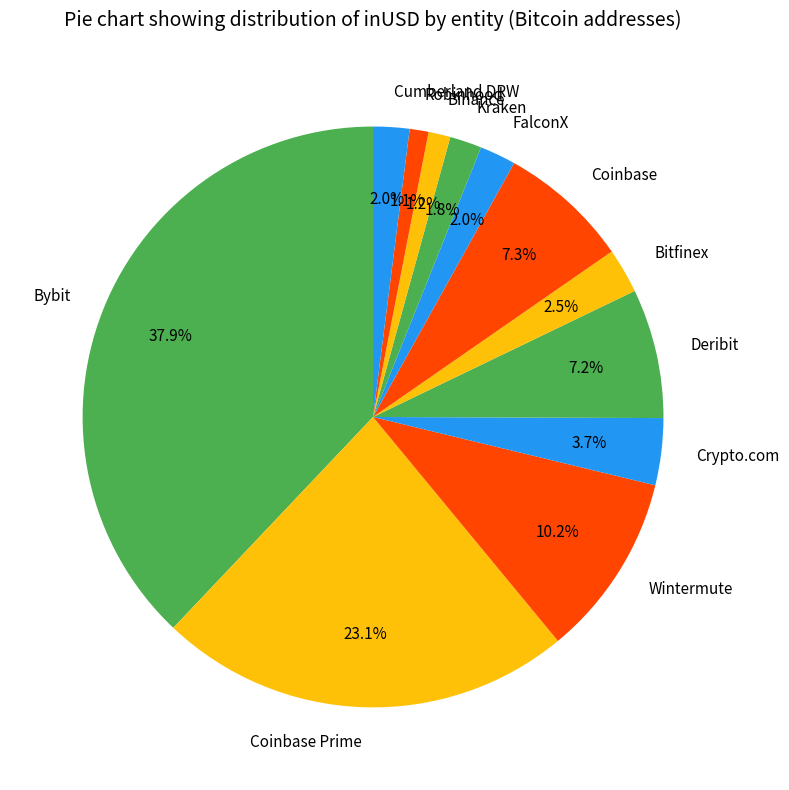

How much of the chart is everything except Coinbase?

92.7%